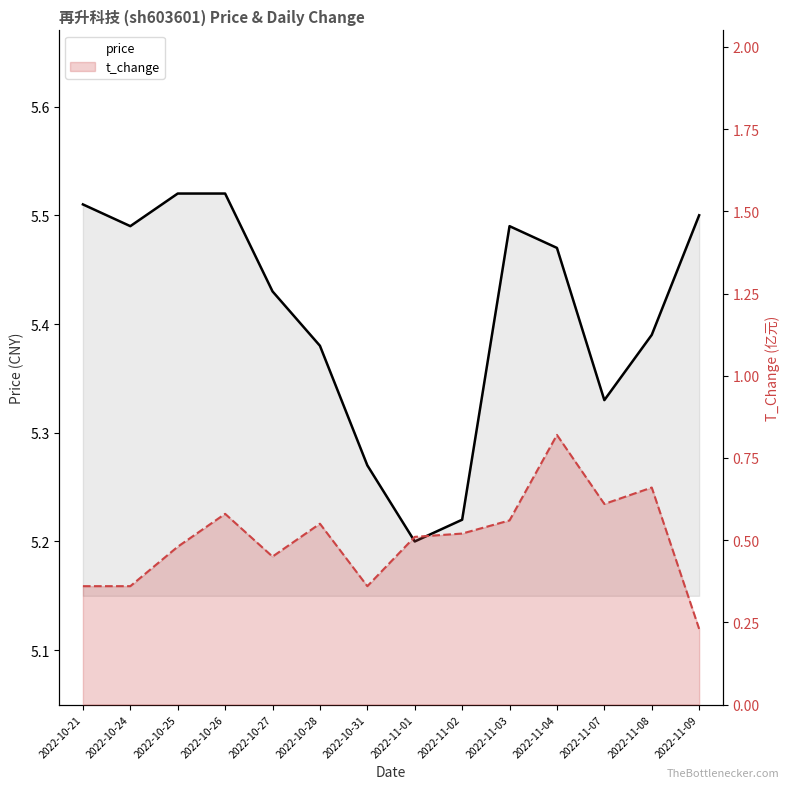

Reading left to right, what are all the values shown in this chart?

price: 2022-10-21=5.5	2022-10-24=5.5	2022-10-25=5.5	2022-10-26=5.5	2022-10-27=5.4	2022-10-28=5.4	2022-10-31=5.3	2022-11-01=5.2	2022-11-02=5.2	2022-11-03=5.5	2022-11-04=5.5	2022-11-07=5.3	2022-11-08=5.4	2022-11-09=5.5
t_change: 2022-10-21=0.4	2022-10-24=0.4	2022-10-25=0.5	2022-10-26=0.6	2022-10-27=0.5	2022-10-28=0.6	2022-10-31=0.4	2022-11-01=0.5	2022-11-02=0.5	2022-11-03=0.6	2022-11-04=0.8	2022-11-07=0.6	2022-11-08=0.7	2022-11-09=0.2